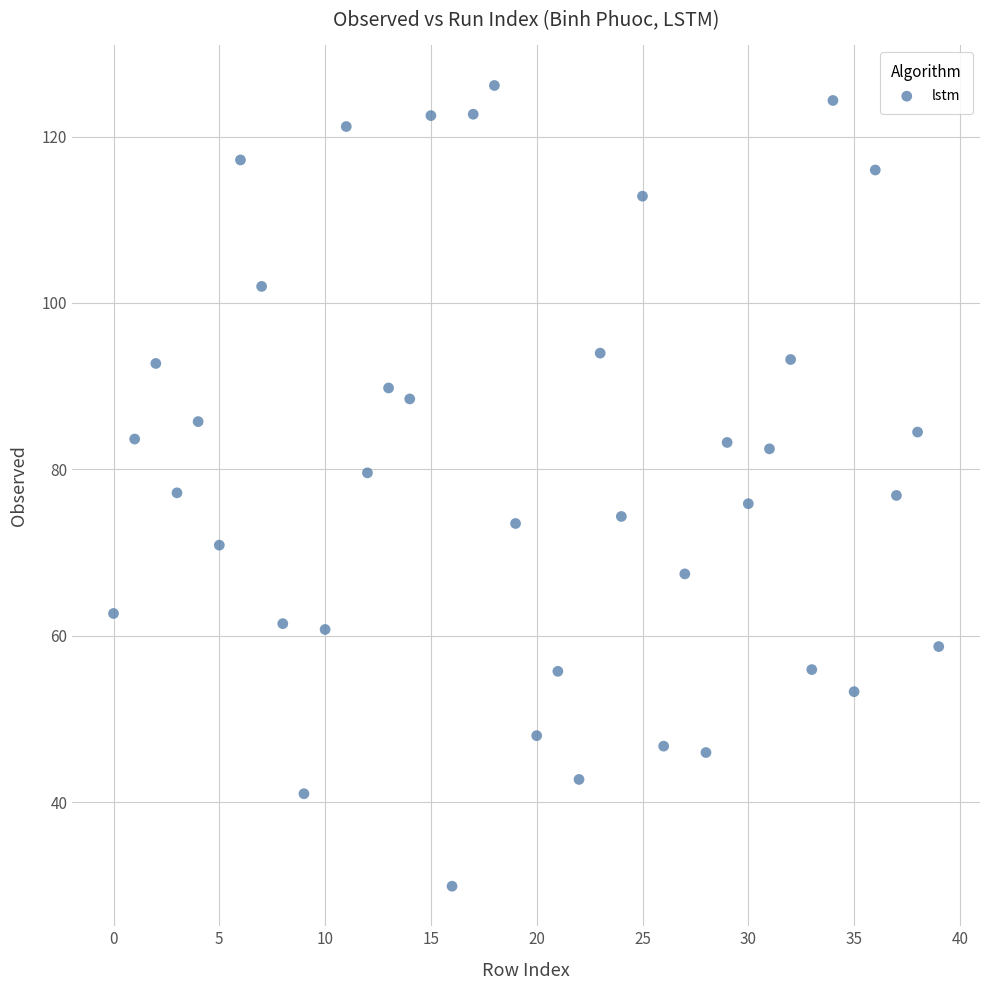

What is the range of Y values (max minus min)?

96.2